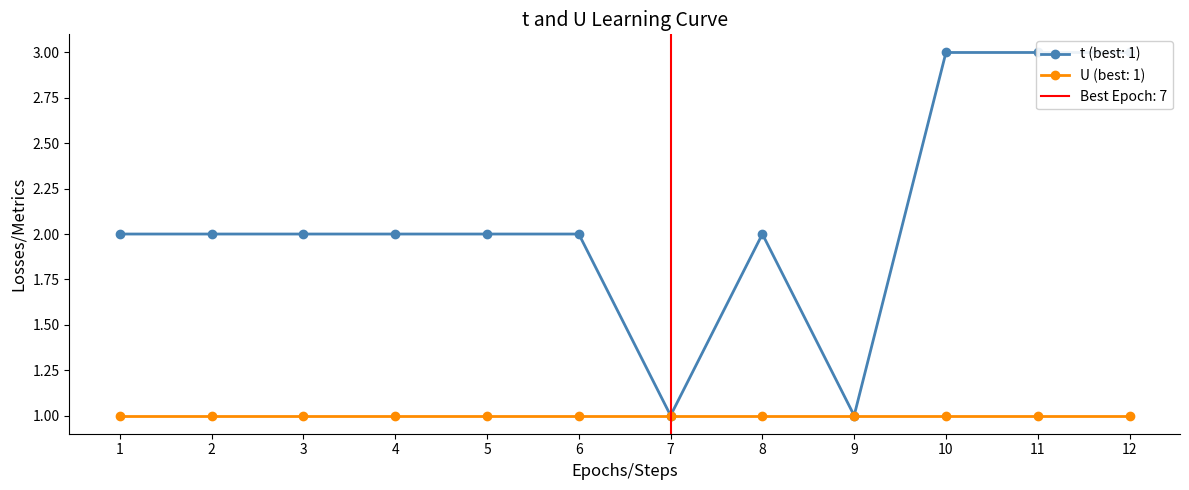

How many categories are shown in the chart?

12